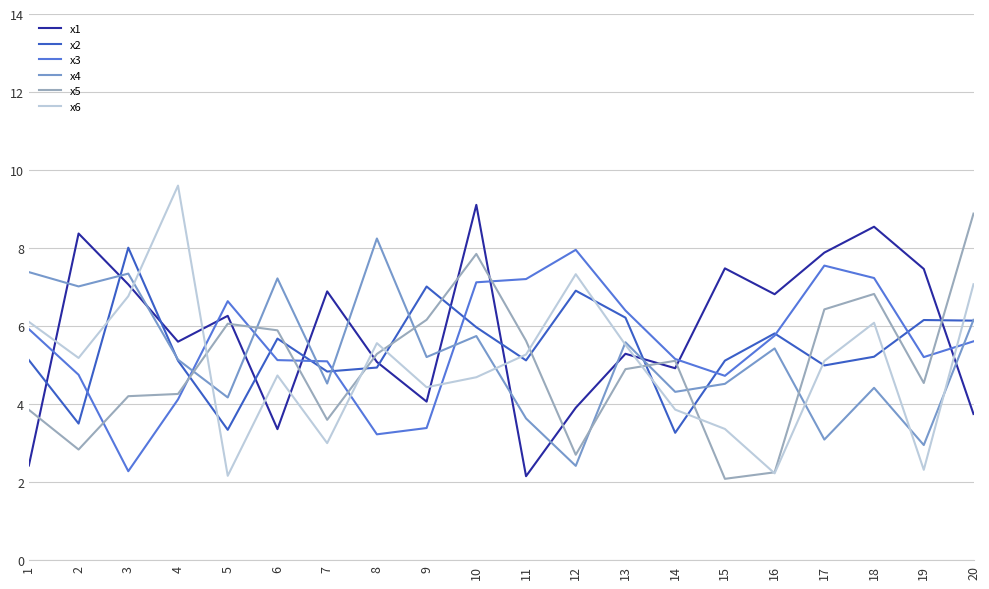

Is the value of x4 at 14 greater than the value of x2 at 18?

No